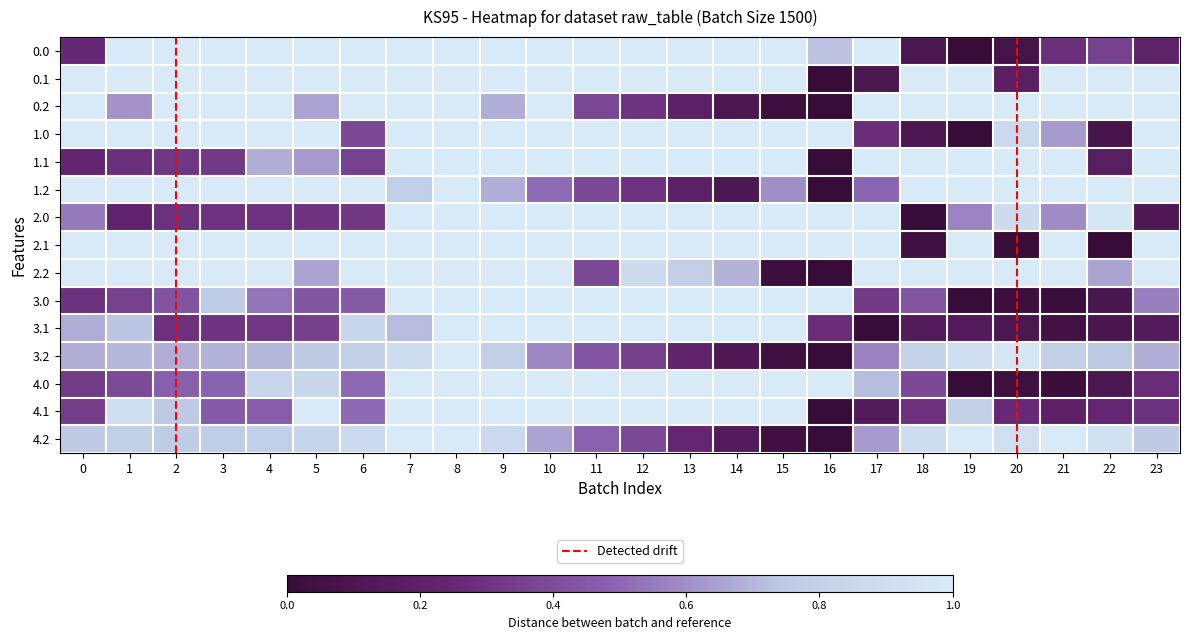

Reading right to left, what are all the values shown in this chart?

0.0: 0.2	0.4	0.3	0.1	0.0	0.1	1.0	0.7	1.0	1.0	1.0	1.0	1.0	1.0	1.0	1.0	1.0	1.0	1.0	1.0	1.0	1.0	1.0	0.3
0.1: 1.0	1.0	1.0	0.2	1.0	1.0	0.1	0.0	1.0	1.0	1.0	1.0	1.0	1.0	1.0	1.0	1.0	1.0	1.0	1.0	1.0	1.0	1.0	1.0
0.2: 1.0	1.0	1.0	1.0	1.0	1.0	1.0	0.0	0.0	0.1	0.2	0.3	0.4	1.0	0.7	1.0	1.0	1.0	0.7	1.0	1.0	1.0	0.6	1.0
1.0: 1.0	0.1	0.6	0.9	0.0	0.1	0.3	1.0	1.0	1.0	1.0	1.0	1.0	1.0	1.0	1.0	1.0	0.4	1.0	1.0	1.0	1.0	1.0	1.0
1.1: 1.0	0.2	1.0	1.0	1.0	1.0	1.0	0.0	1.0	1.0	1.0	1.0	1.0	1.0	1.0	1.0	1.0	0.4	0.6	0.7	0.3	0.3	0.3	0.2
1.2: 1.0	1.0	1.0	1.0	1.0	1.0	0.5	0.0	0.6	0.1	0.2	0.3	0.4	0.5	0.7	1.0	0.8	1.0	1.0	1.0	1.0	1.0	1.0	1.0
2.0: 0.1	1.0	0.6	0.9	0.6	0.0	1.0	1.0	1.0	1.0	1.0	1.0	1.0	1.0	1.0	1.0	1.0	0.3	0.3	0.3	0.3	0.3	0.2	0.5
2.1: 1.0	0.0	1.0	0.0	1.0	0.0	1.0	1.0	1.0	1.0	1.0	1.0	1.0	1.0	1.0	1.0	1.0	1.0	1.0	1.0	1.0	1.0	1.0	1.0
2.2: 1.0	0.6	1.0	1.0	1.0	1.0	1.0	0.0	0.0	0.7	0.8	0.9	0.4	1.0	1.0	1.0	1.0	1.0	0.7	1.0	1.0	1.0	1.0	1.0
3.0: 0.6	0.1	0.0	0.0	0.0	0.4	0.3	1.0	1.0	1.0	1.0	1.0	1.0	1.0	1.0	1.0	1.0	0.5	0.4	0.5	0.8	0.4	0.4	0.3
3.1: 0.2	0.1	0.1	0.1	0.1	0.1	0.0	0.3	1.0	1.0	1.0	1.0	1.0	1.0	1.0	1.0	0.7	0.8	0.4	0.3	0.3	0.3	0.7	0.7
3.2: 0.7	0.7	0.8	1.0	0.9	0.8	0.6	0.0	0.0	0.1	0.2	0.3	0.4	0.6	0.8	1.0	0.9	0.8	0.7	0.7	0.7	0.7	0.7	0.7
4.0: 0.3	0.1	0.0	0.0	0.0	0.4	0.7	1.0	1.0	1.0	1.0	1.0	1.0	1.0	1.0	1.0	1.0	0.5	0.8	0.8	0.5	0.5	0.4	0.3
4.1: 0.3	0.2	0.2	0.3	0.8	0.3	0.1	0.0	1.0	1.0	1.0	1.0	1.0	1.0	1.0	1.0	1.0	0.5	1.0	0.5	0.5	0.7	0.9	0.3
4.2: 0.7	0.9	1.0	0.9	1.0	0.9	0.6	0.0	0.0	0.1	0.2	0.4	0.5	0.6	0.9	1.0	1.0	0.9	0.8	0.8	0.8	0.8	0.8	0.7